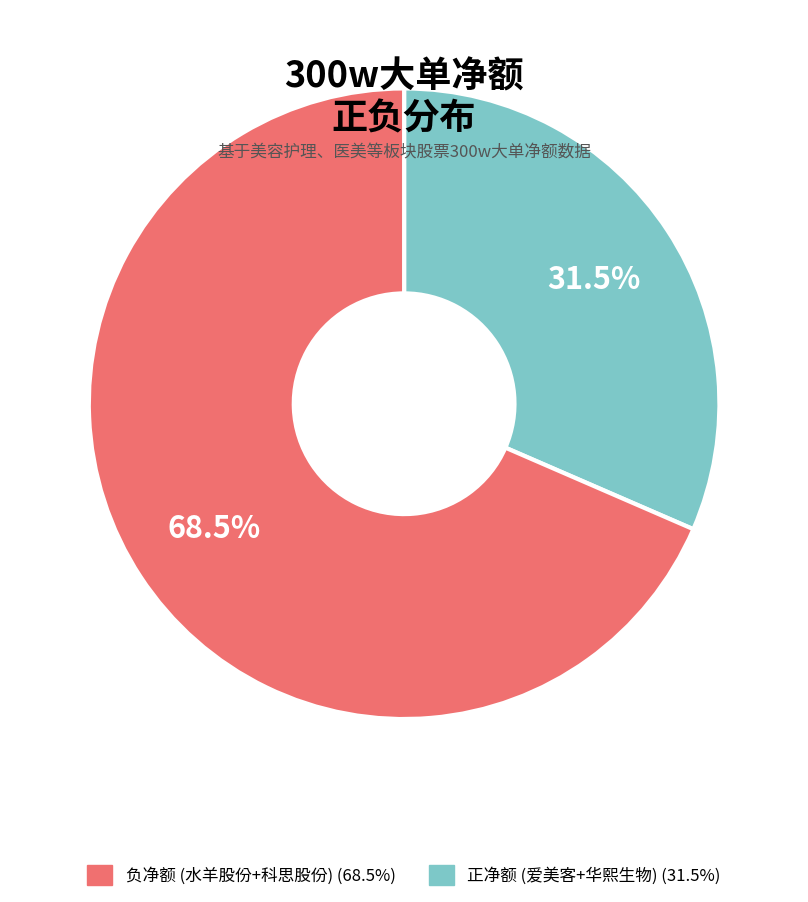

How many slices are in this pie chart?

2